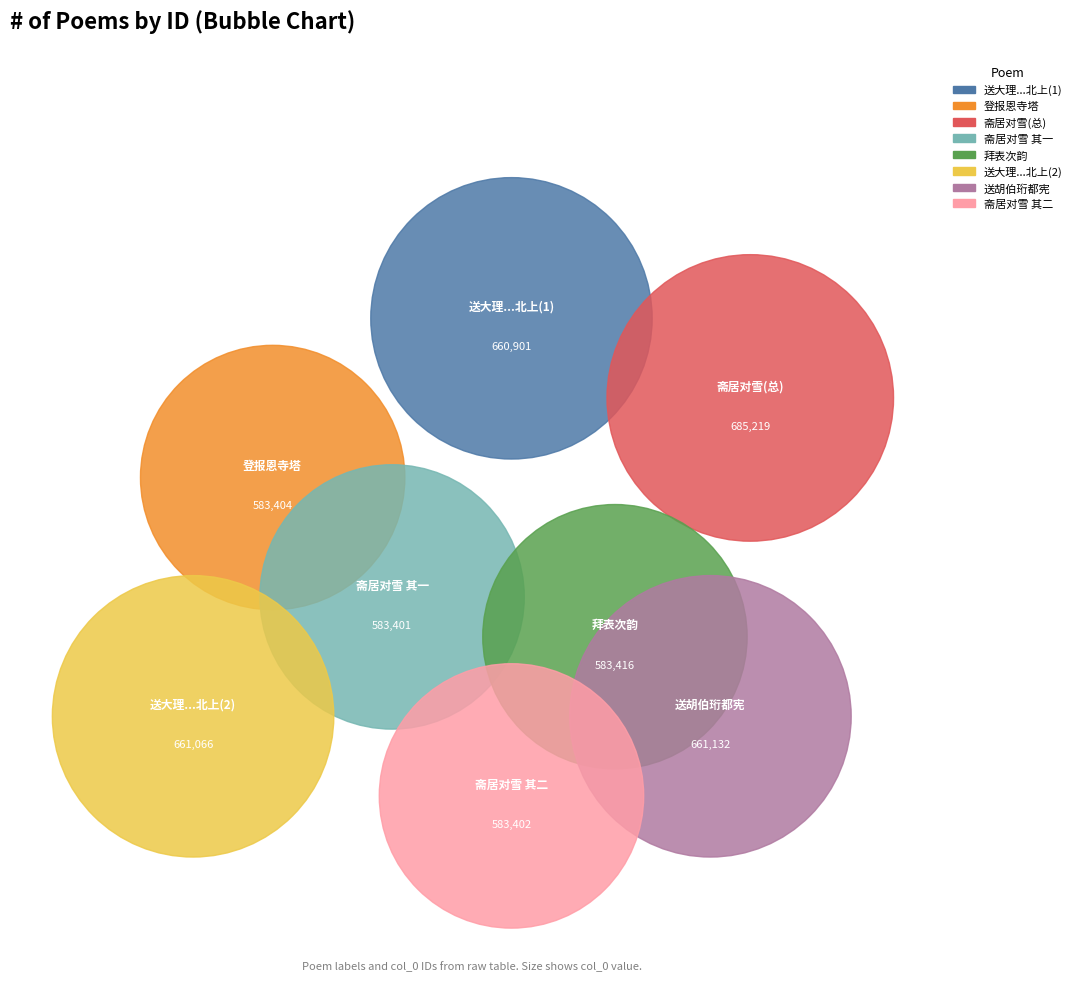

What percentage do 斋居对雪走笔次韵答清溪赵司寇兼柬王与时胡伯珩黄伯固二首 其一 and 送胡伯珩都宪入贺尊号礼成 together represent?

24.9%